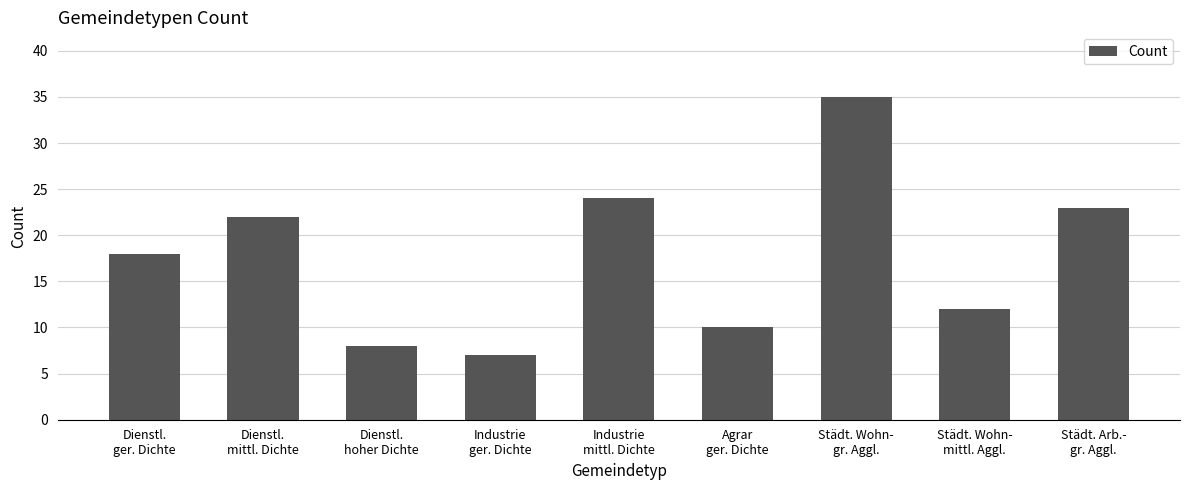

How many values are below 18?

4